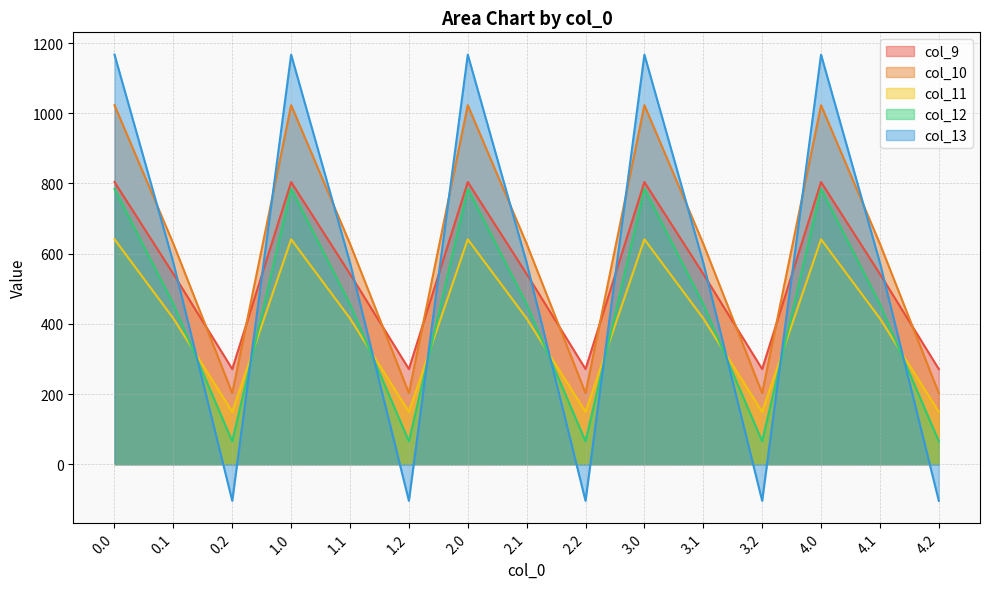

What are all the series names shown in the legend?

col_9, col_10, col_11, col_12, col_13